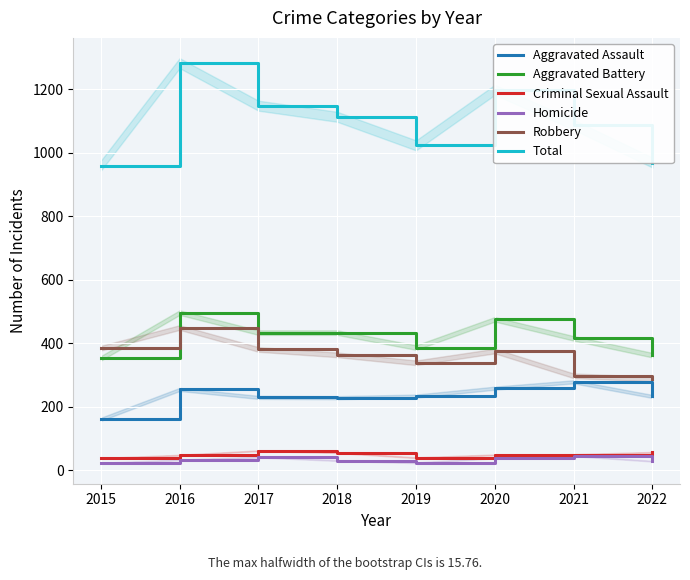

What is the highest value of the Homicide series?

46